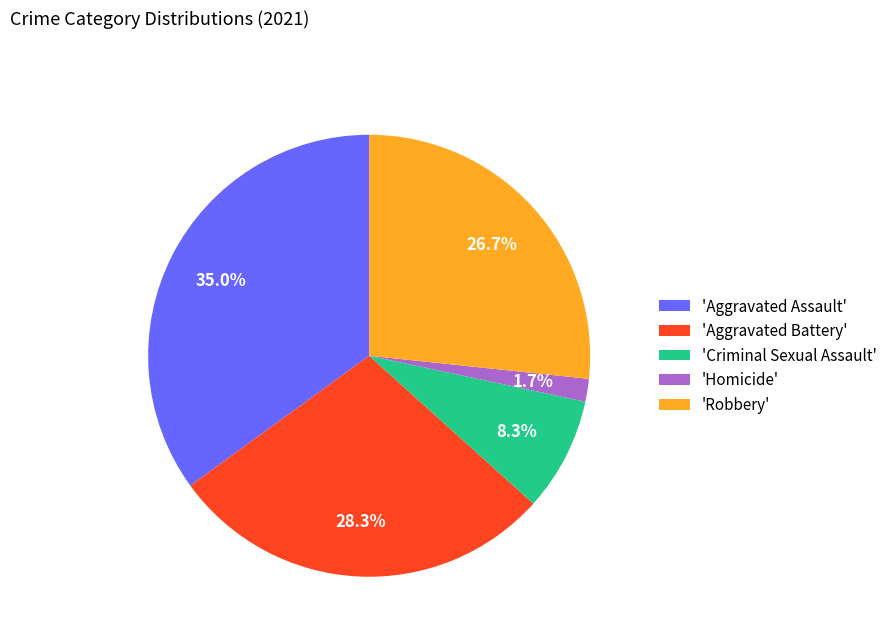

How much of the chart is everything except 'Homicide'?

98.3%